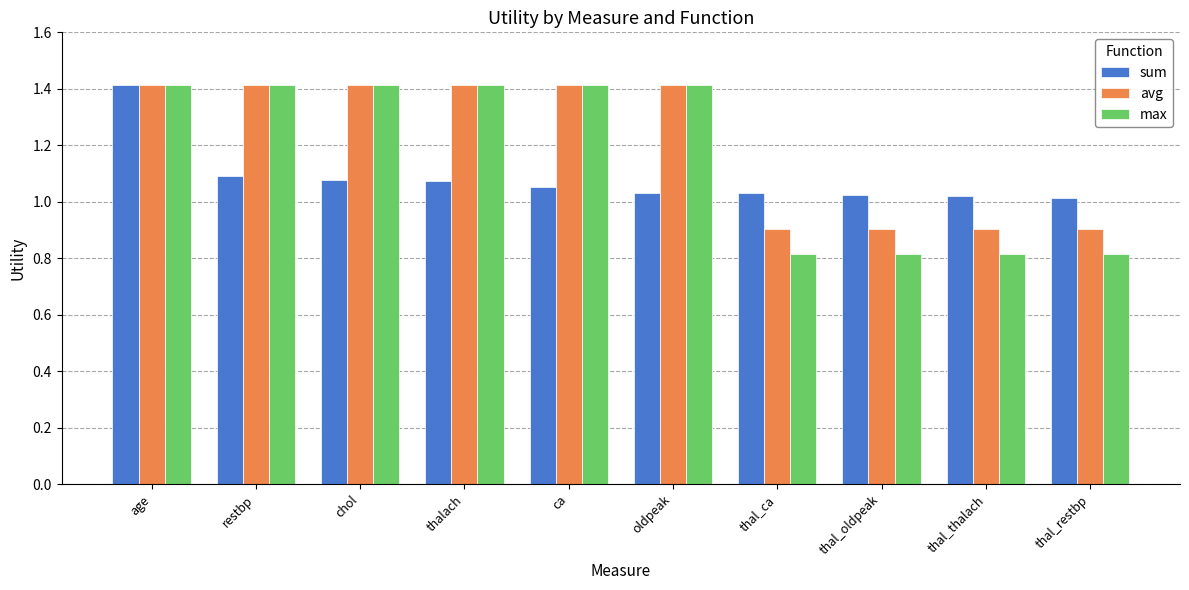

What is the highest value of the max series?

1.4